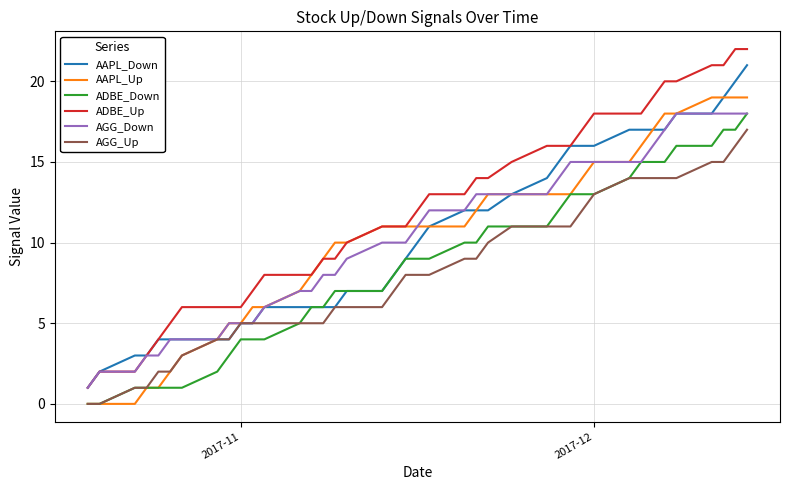

Which series has the largest total across all categories?

ADBE_Up